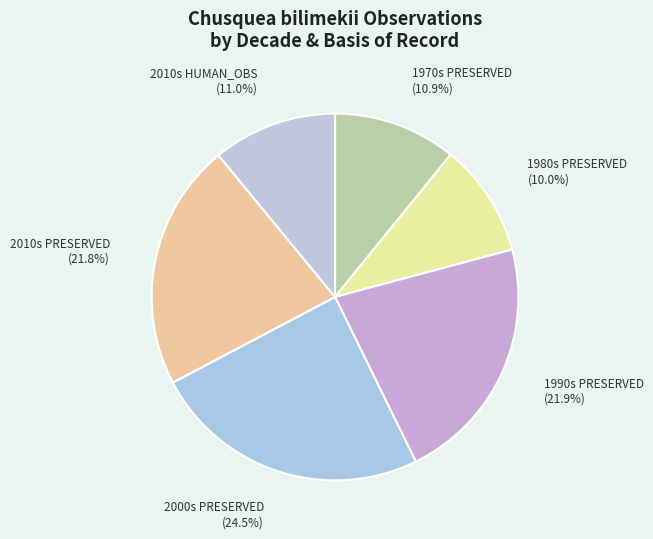

What percentage do 2000s PRESERVED and 1970s PRESERVED together represent?

35.4%